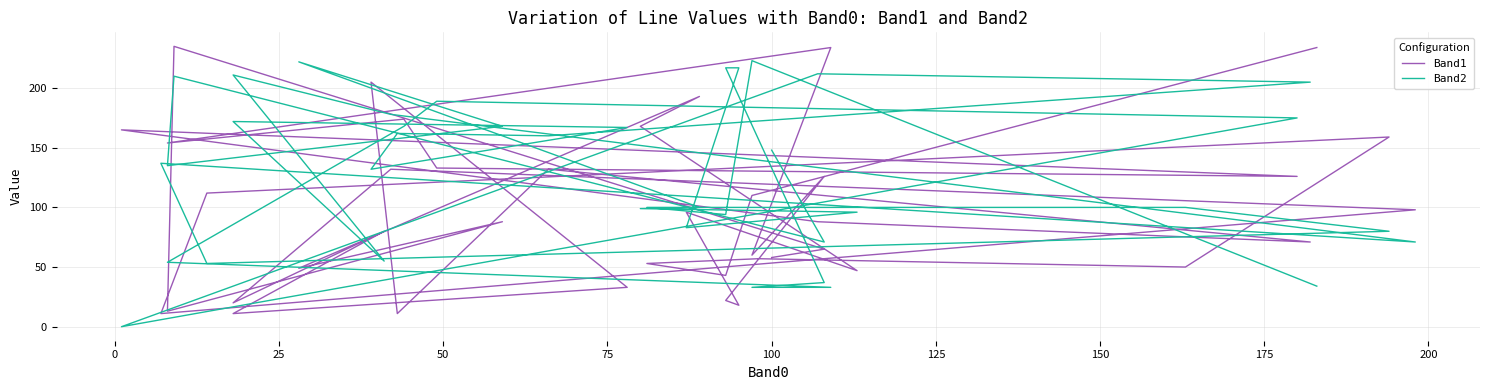

How many lines are shown in the chart?

2